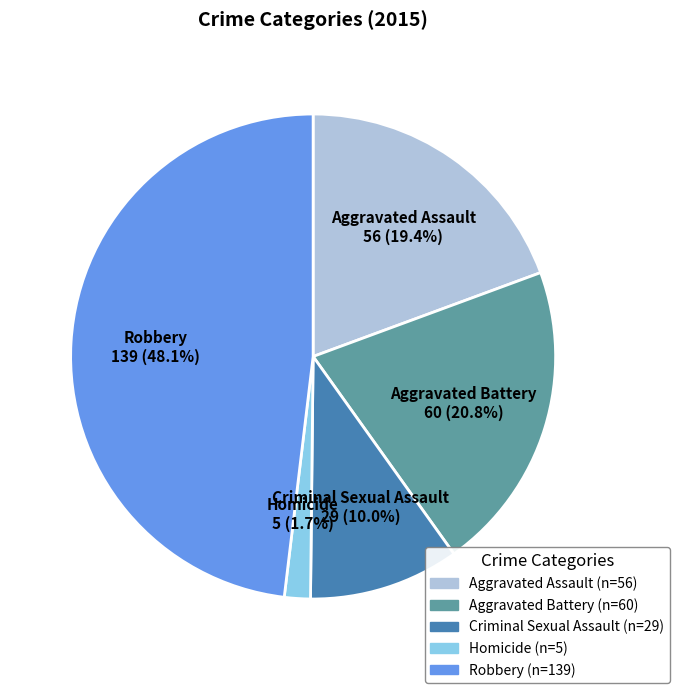

Is it true that Aggravated Battery is 27% of the pie?

False